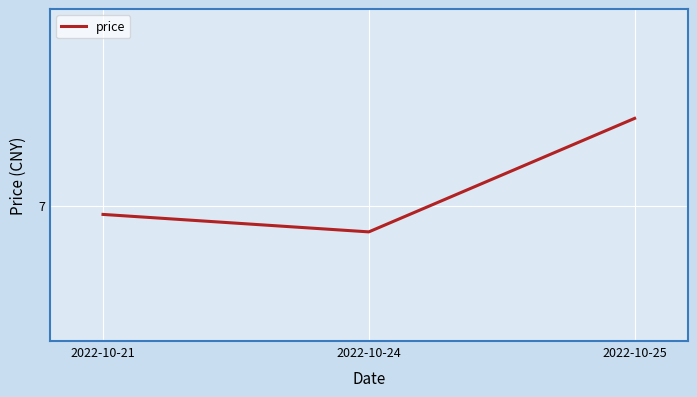

Does the chart display data point markers on the line(s)?

No